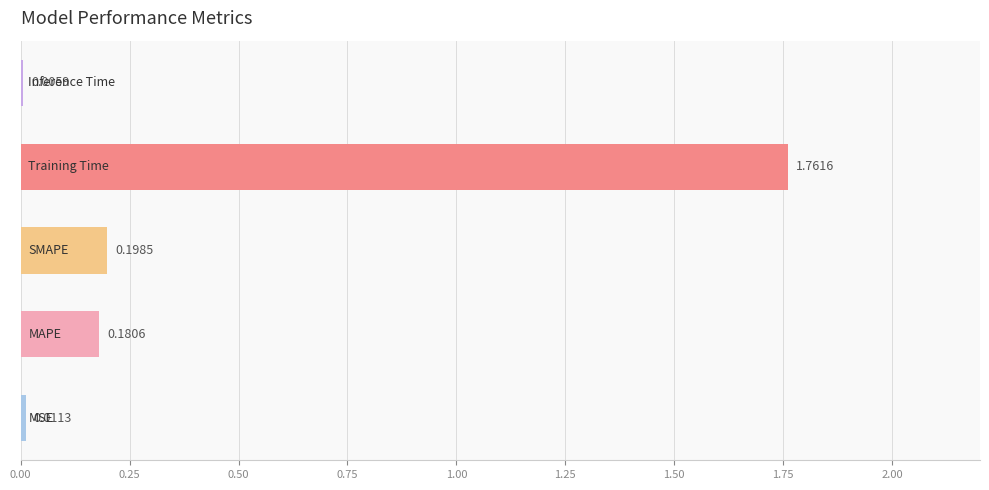

What is the sum of all values?

2.2